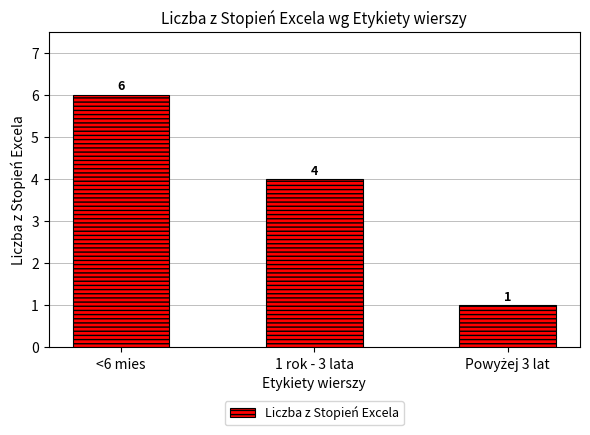

What is the label of the 3rd bar from the right?

<6 mies